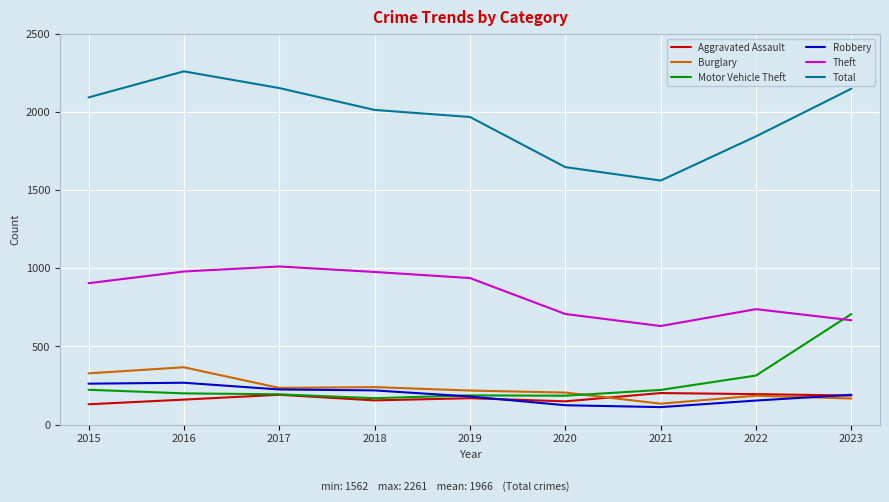

The value of Burglary at 2015 is 462. True or false?

False